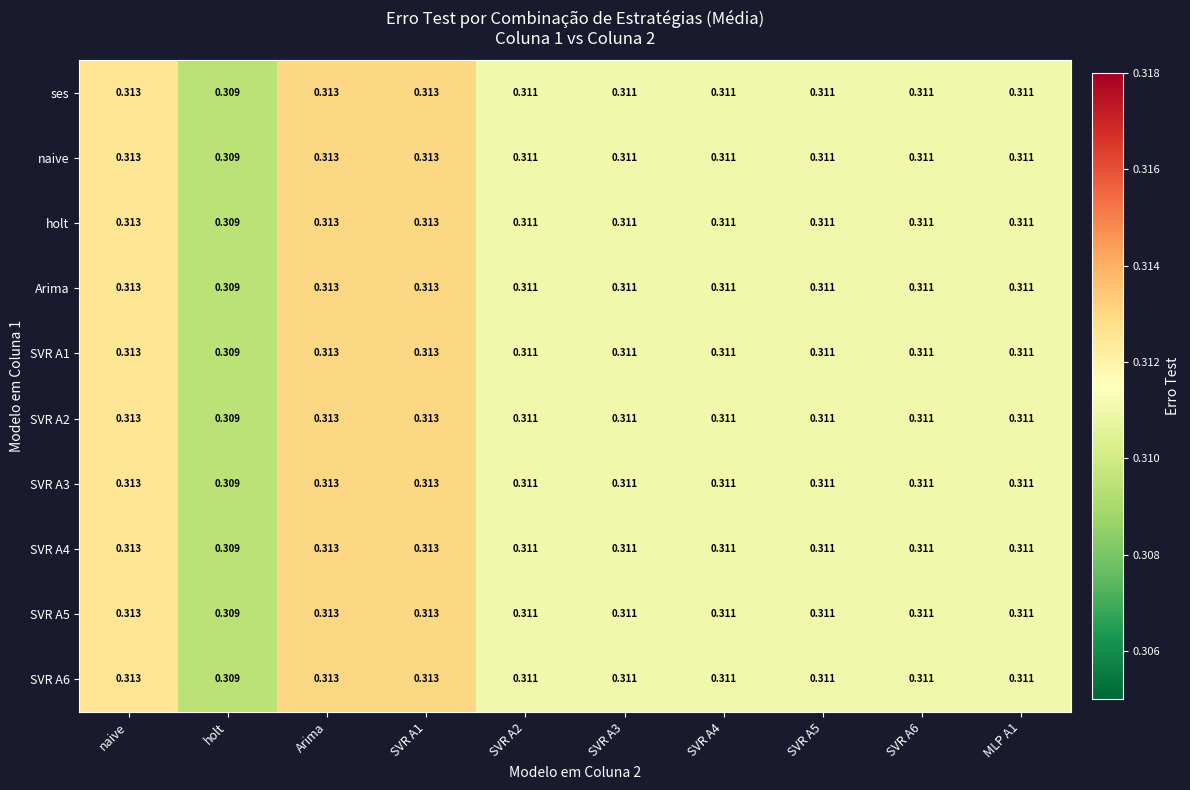

Which label corresponds to the smallest value in the chart?

holt